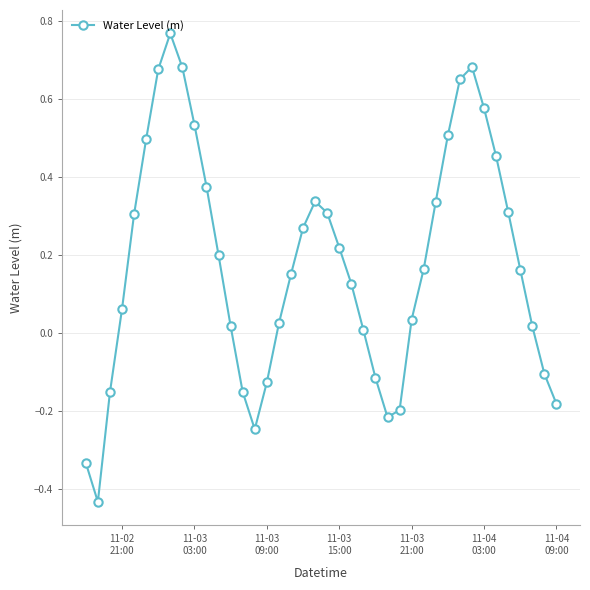

True or false: the data has more than 1 interior local peaks.

True